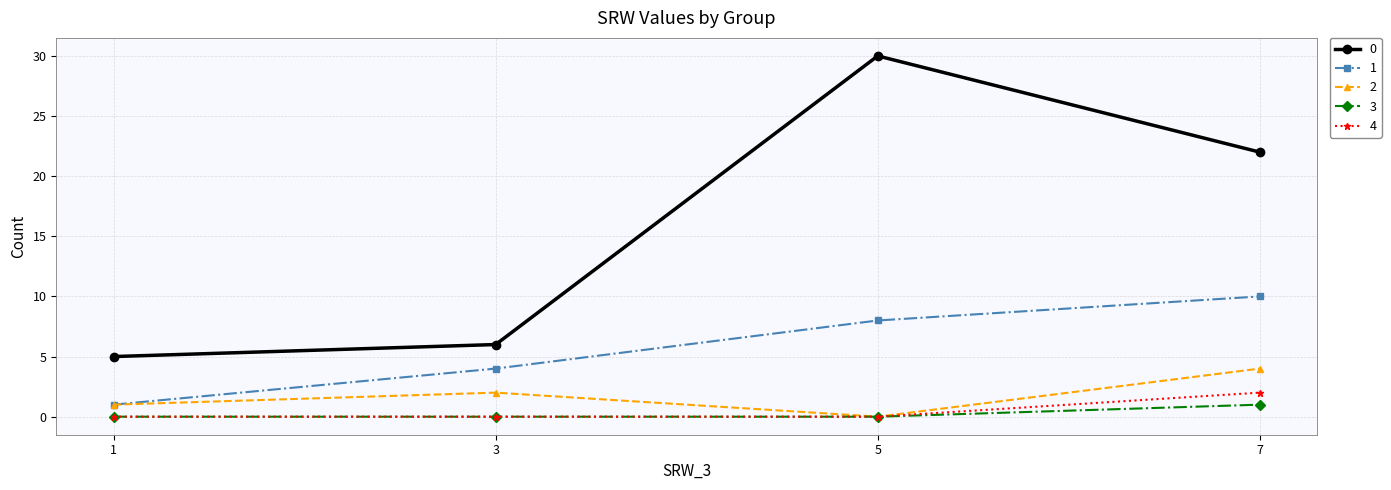

Reading left to right, what are all the values shown in this chart?

0: 1=5	3=6	5=30	7=22
1: 1=1	3=4	5=8	7=10
2: 1=1	3=2	5=0	7=4
3: 1=0	3=0	5=0	7=1
4: 1=0	3=0	5=0	7=2